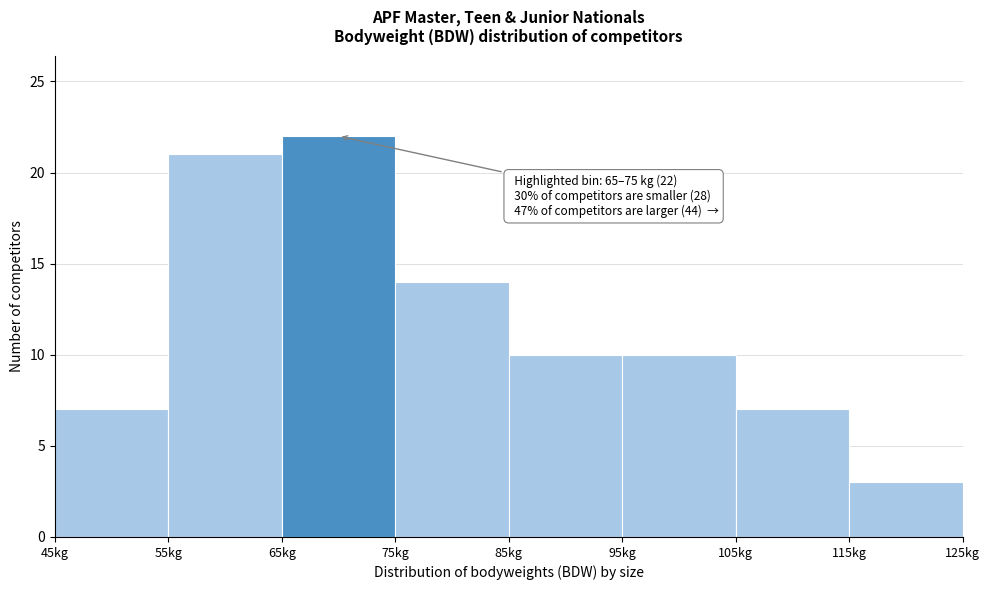

Which range on the x-axis has the tallest bar?

65 to 75